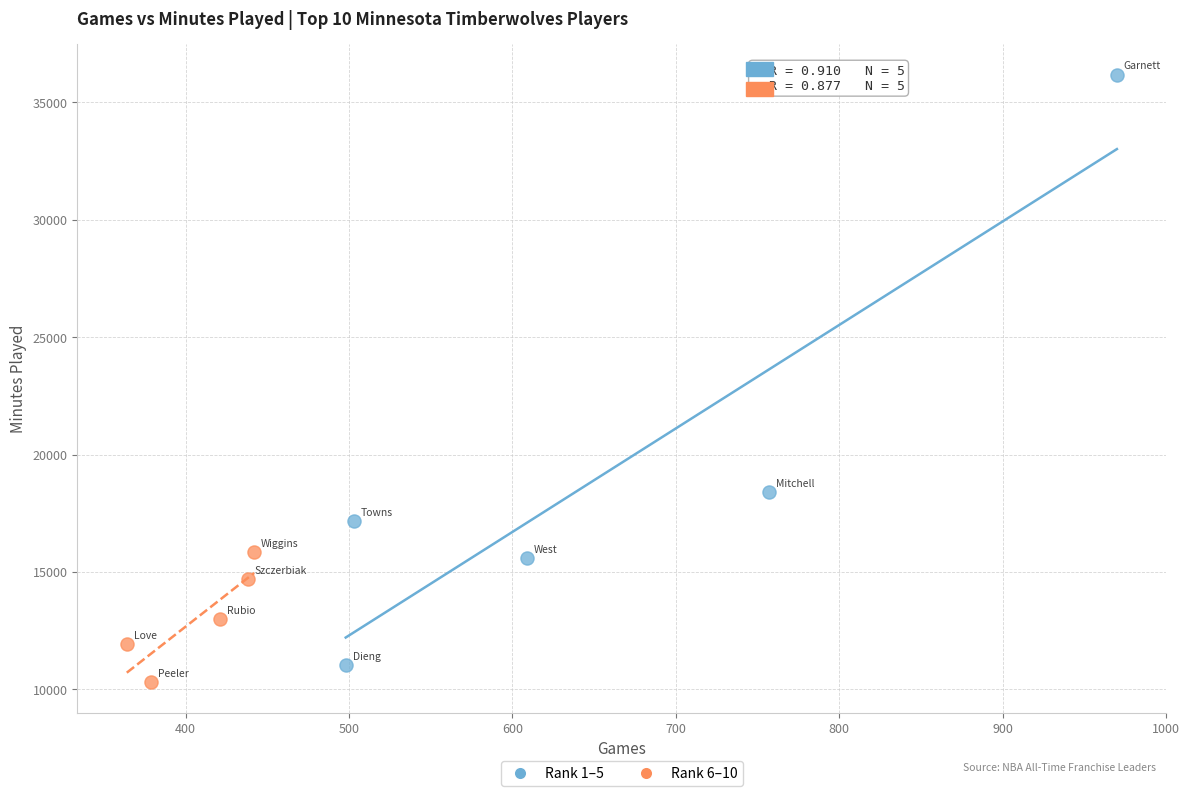

Which series contains the highest Y value?

Rank 1–5